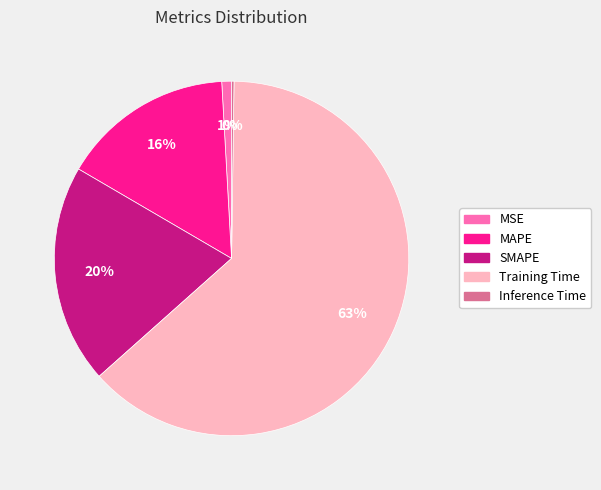

To the nearest percent, what is the difference between the largest and smallest slice percentages?

63%